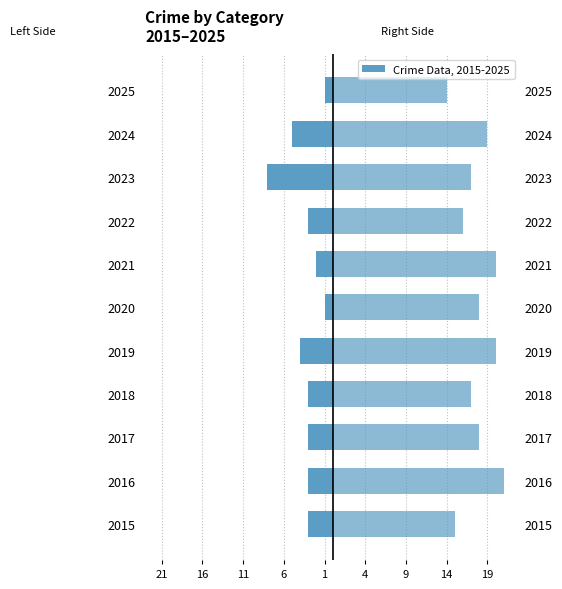

What is the label of the 4th bar from the right?

14